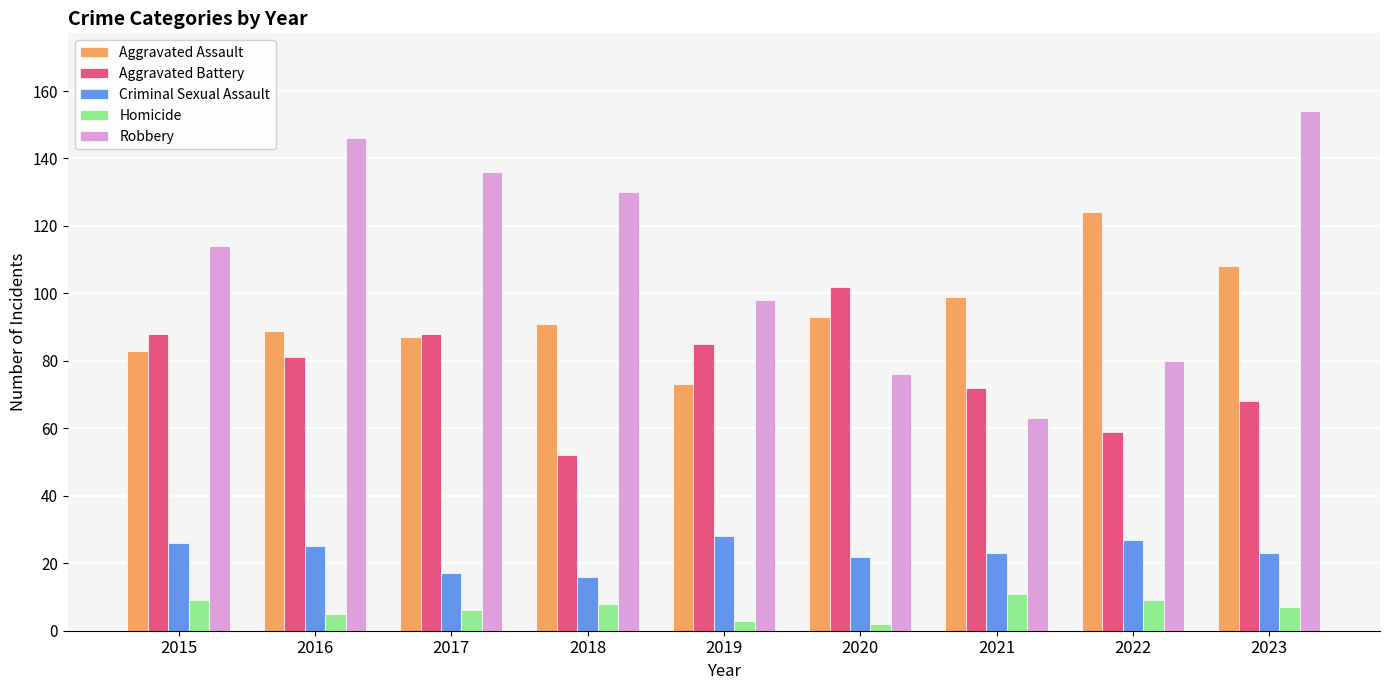

List the series in order of their overall mean, lowest first.

Homicide, Criminal Sexual Assault, Aggravated Battery, Aggravated Assault, Robbery